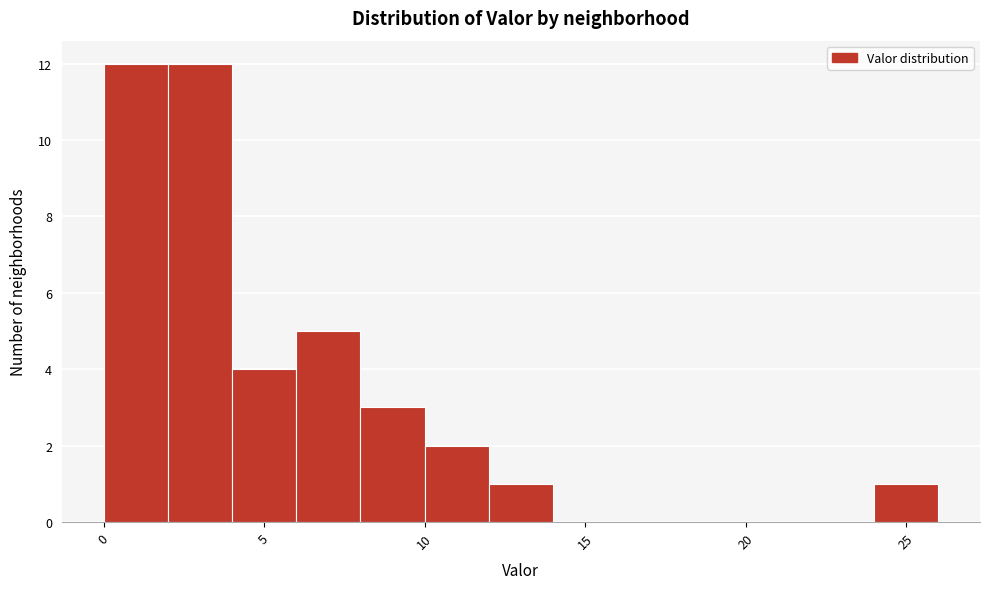

Reading left to right, transcribe this chart: for each bar, give the range it covers on the x-axis and its height. The values are not printed on the chart, so give them approximately, as read against the axis.

0 to 2: 12
2 to 4: 12
4 to 6: 4
6 to 8: 5
8 to 10: 3
10 to 12: 2
12 to 14: 1
14 to 16: 0
16 to 18: 0
18 to 20: 0
20 to 22: 0
22 to 24: 0
24 to 26: 1